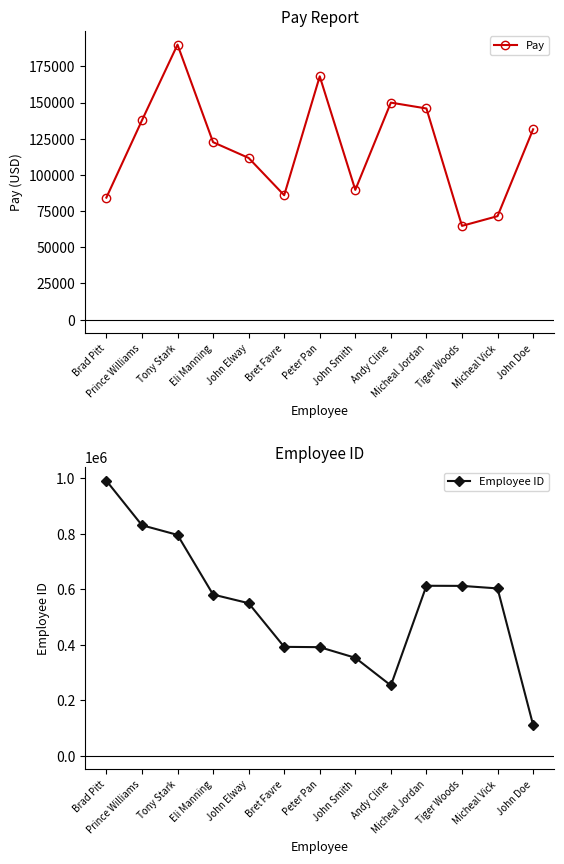

Which series has the largest total across all categories?

Employee ID